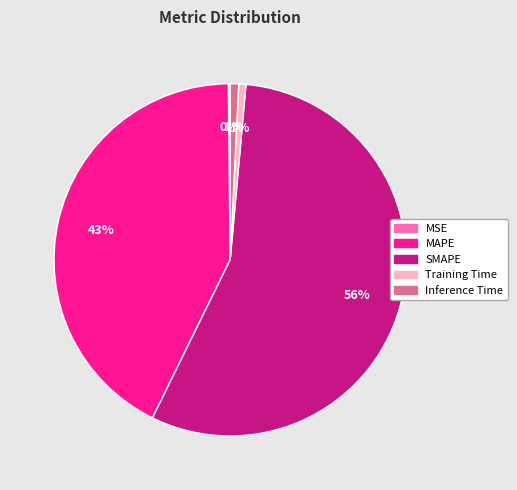

To the nearest percent, what is the average slice percentage?

20%